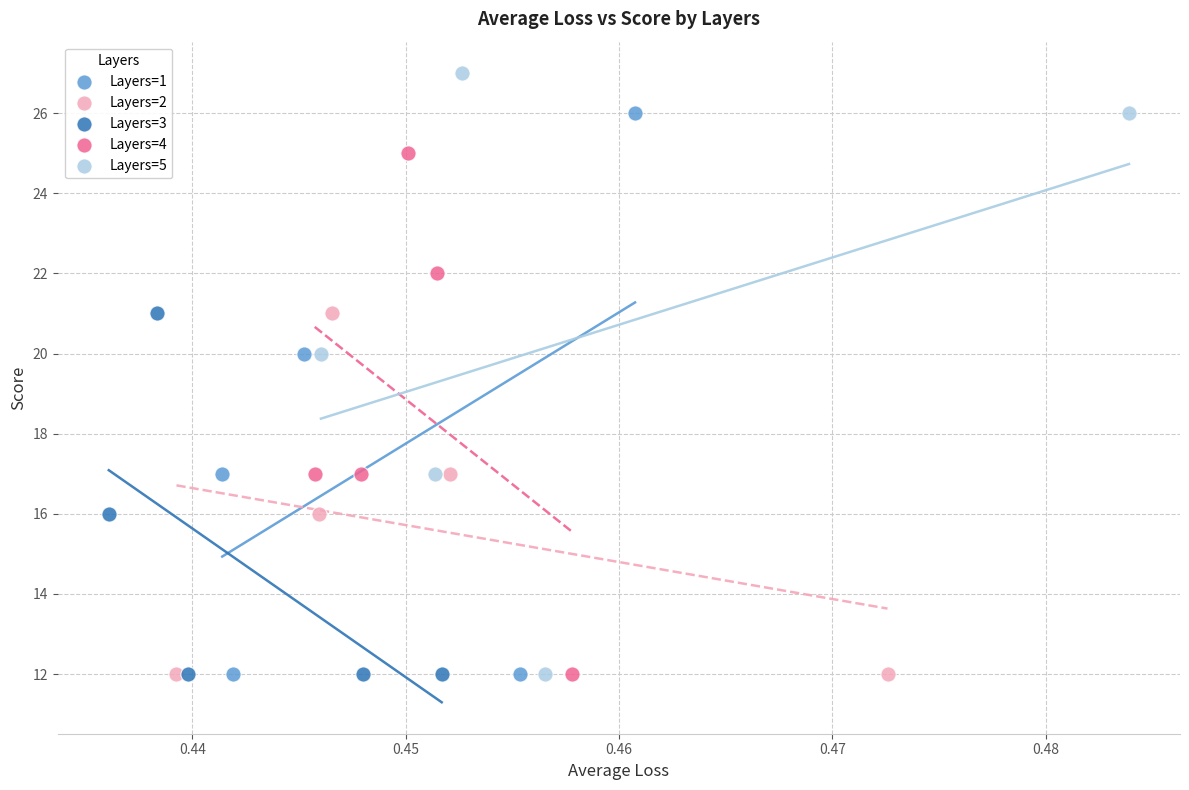

Which series reaches the maximum Y coordinate?

Layers=5